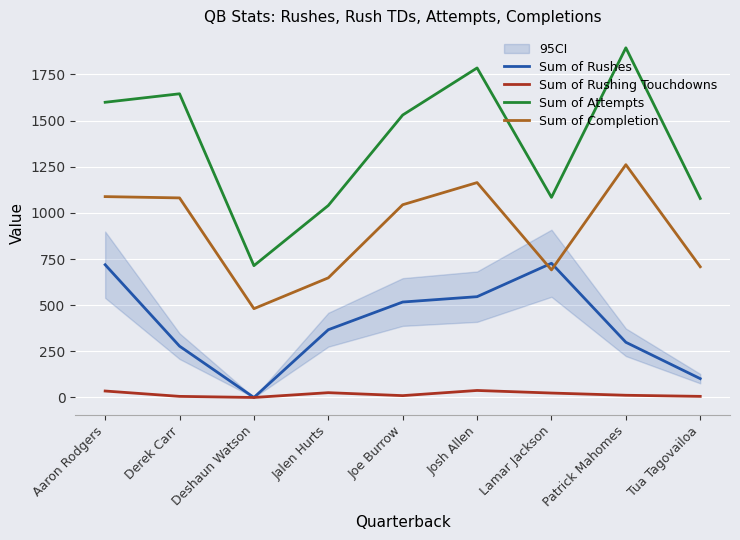

The Sum of Completion series shows 321 at Deshaun Watson. True or false?

False